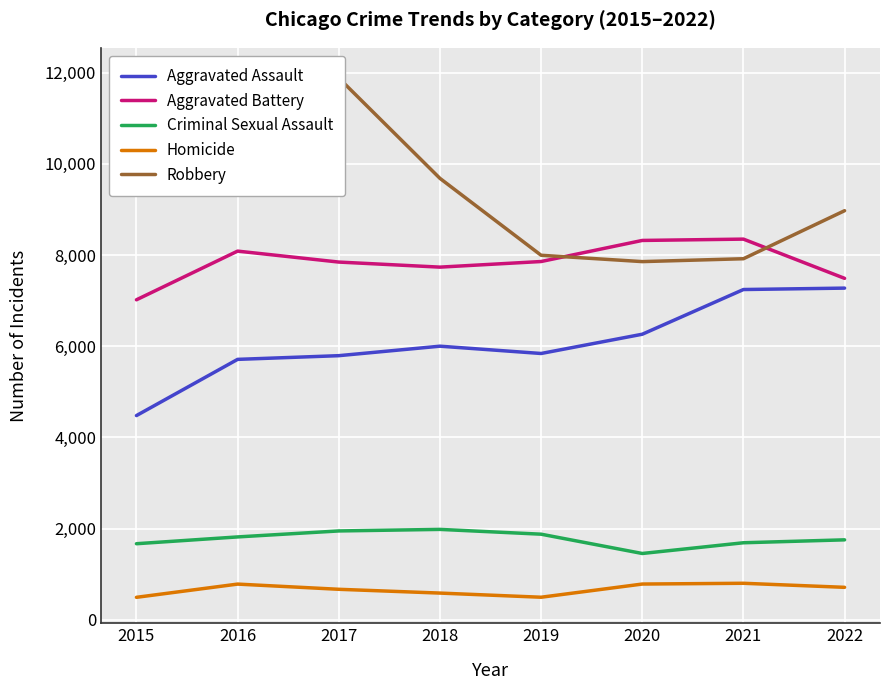

In Aggravated Assault, how many points are higher than both neighbors (excluding endpoints)?

1